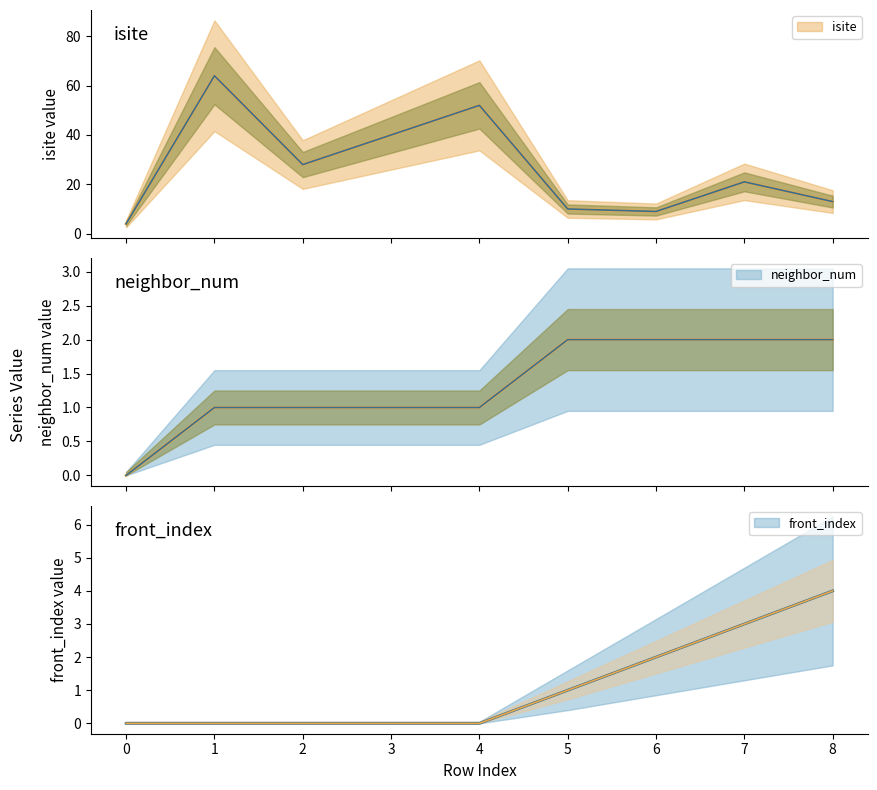

Which label corresponds to the largest value in the chart?

1